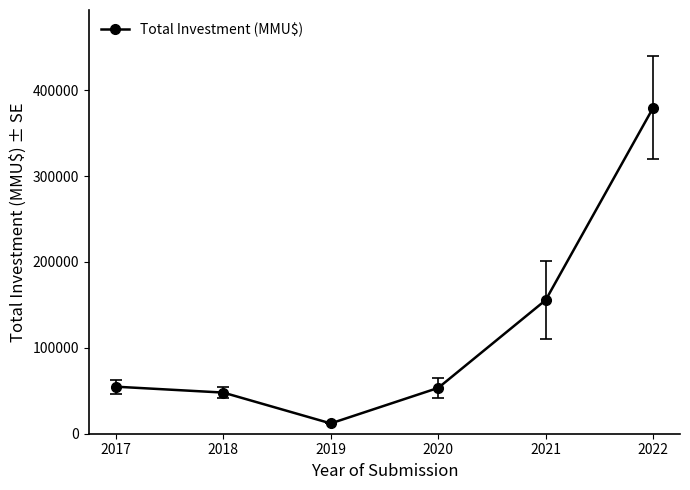

True or false: the data shows 71106 at 2020.

False